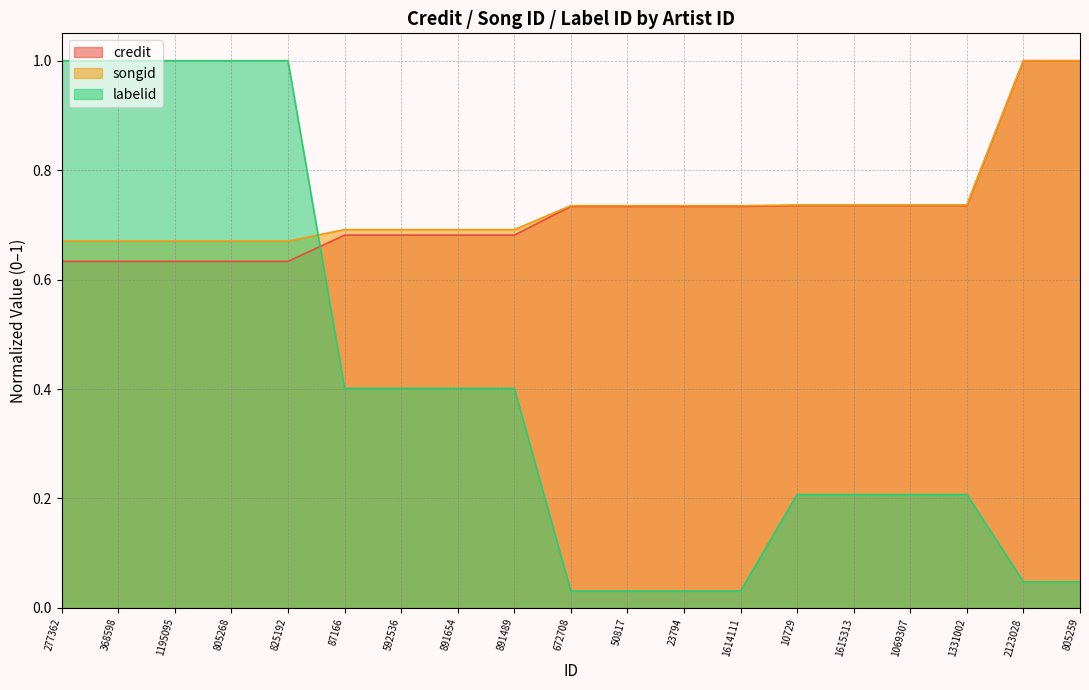

What is the label of the 14th point from the left?

10729